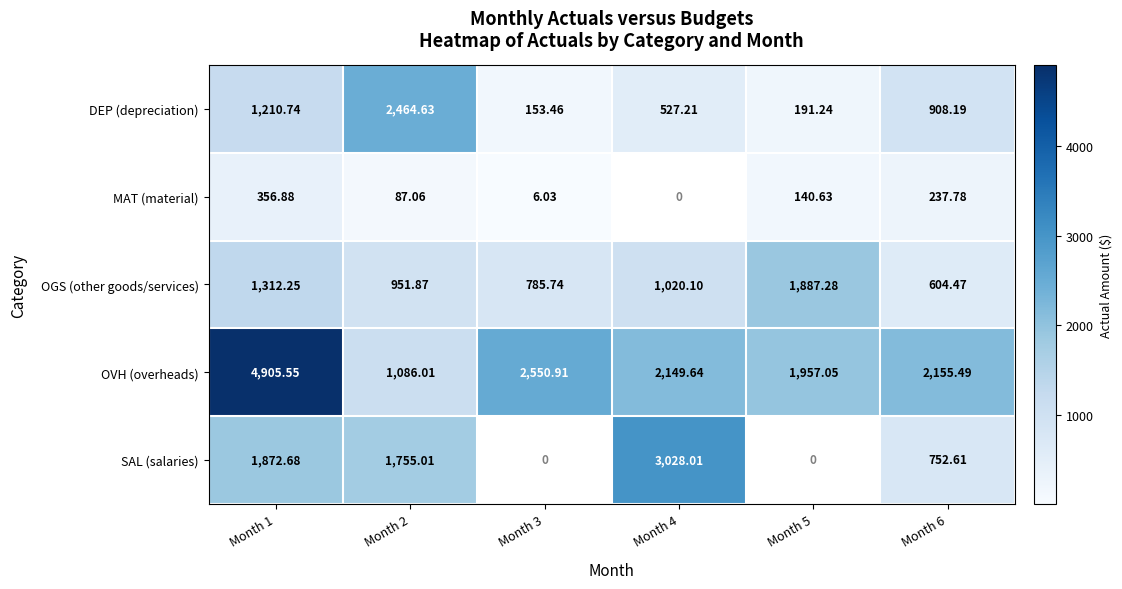

What is the difference between the OVH (overheads) values at Month 6 and Month 1?

2750.1